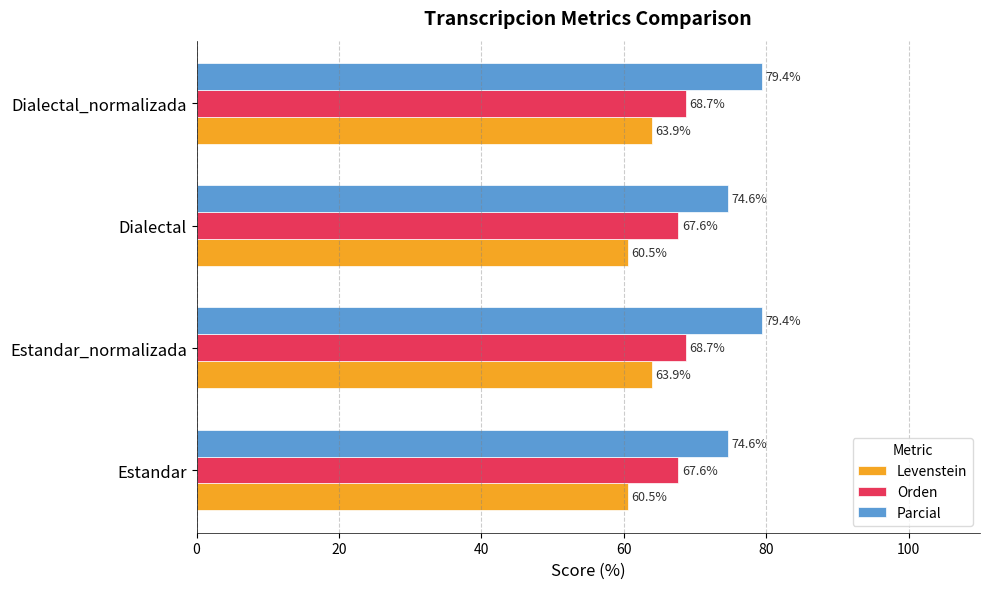

At how many categories does at least one series exceed 72?

4